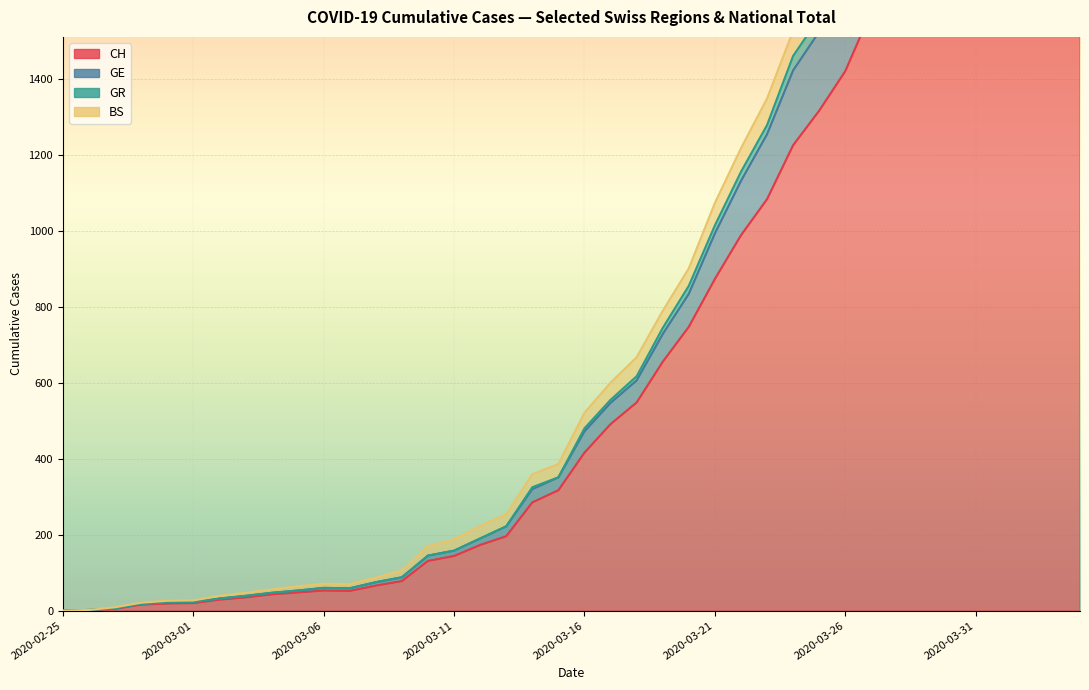

What is the label of the 11th point from the left?

2020-03-06